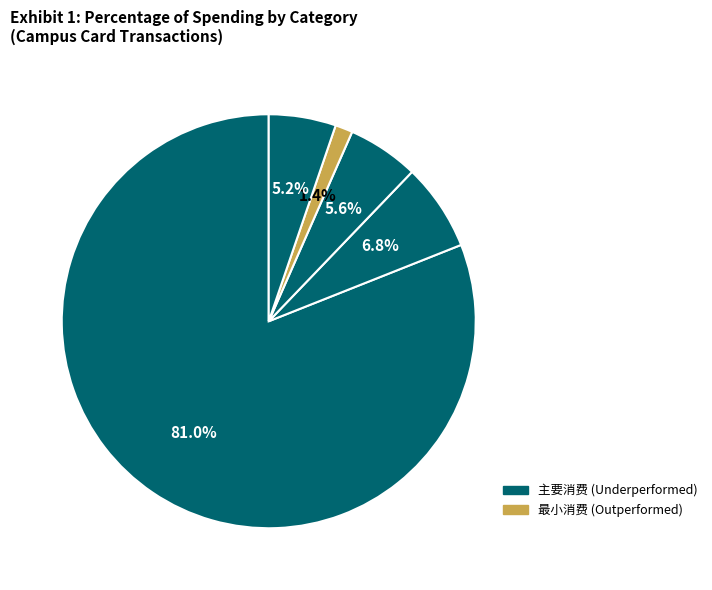

Count the number of slices in the pie.

5